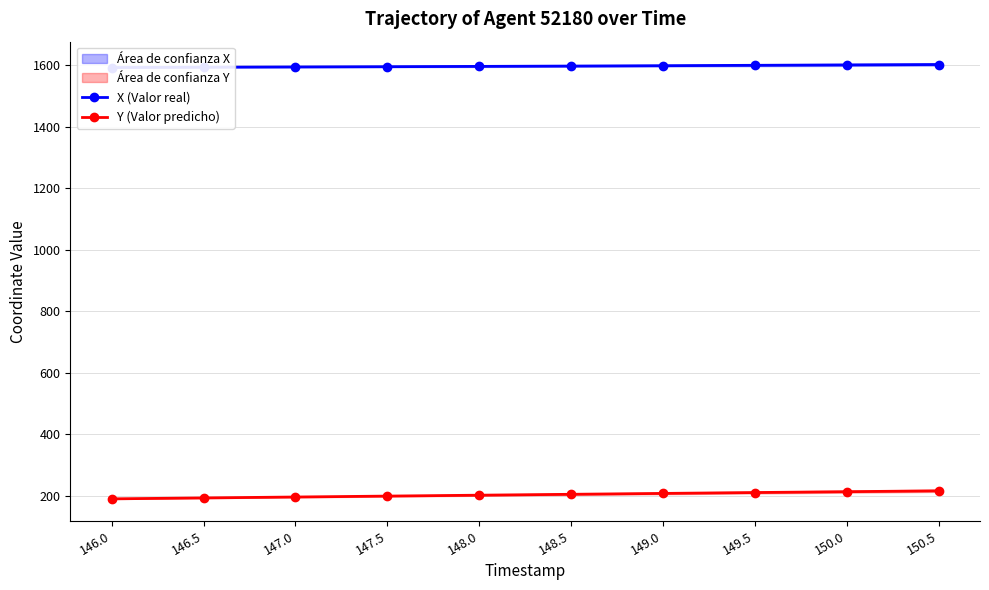

Reading left to right, list all the values displayed in this chart.

X (Valor real): 146.0=1591.7	146.5=1592.7	147.0=1593.6	147.5=1594.5	148.0=1595.4	148.5=1596.5	149.0=1597.7	149.5=1599.0	150.0=1600.2	150.5=1601.5
Y (Valor predicho): 146.0=190.1	146.5=193.0	147.0=196.0	147.5=199.0	148.0=201.9	148.5=204.8	149.0=207.7	149.5=210.5	150.0=213.3	150.5=216.1